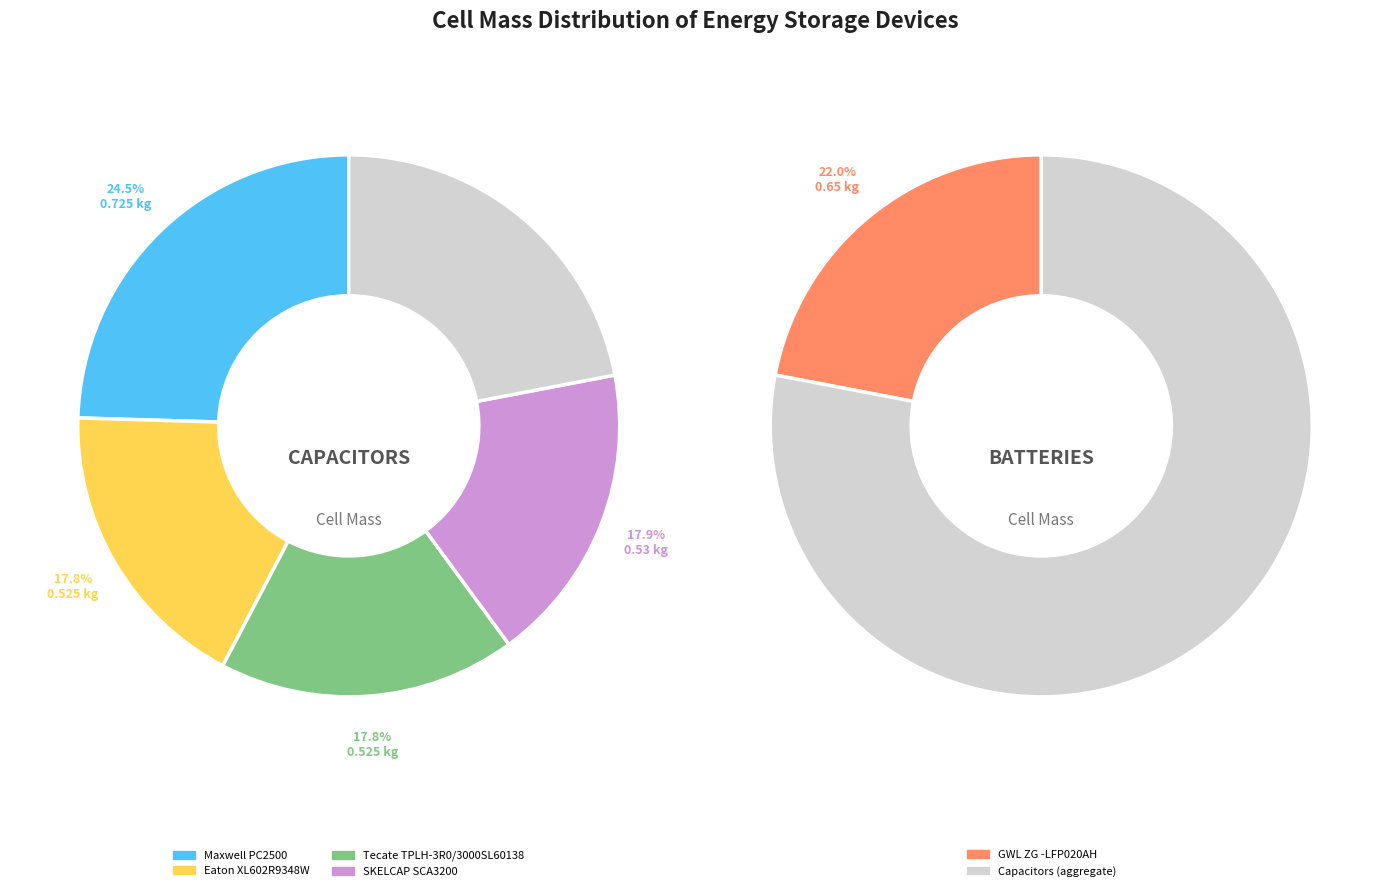

What is the smallest slice in the pie chart?

Eaton XL602R9348W